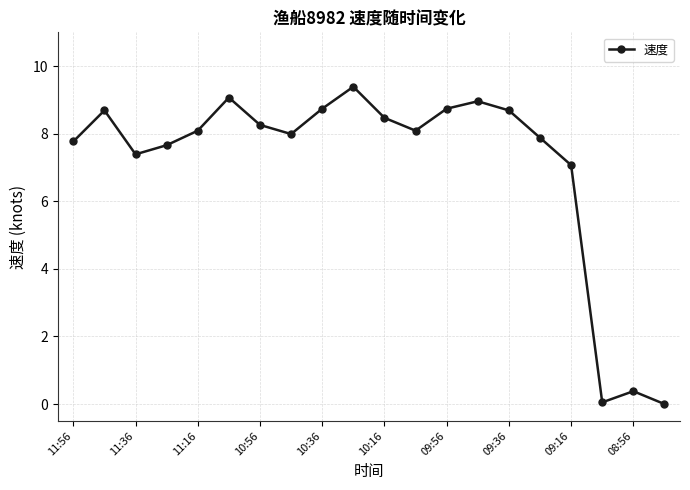

What is the sum of all values?

141.4